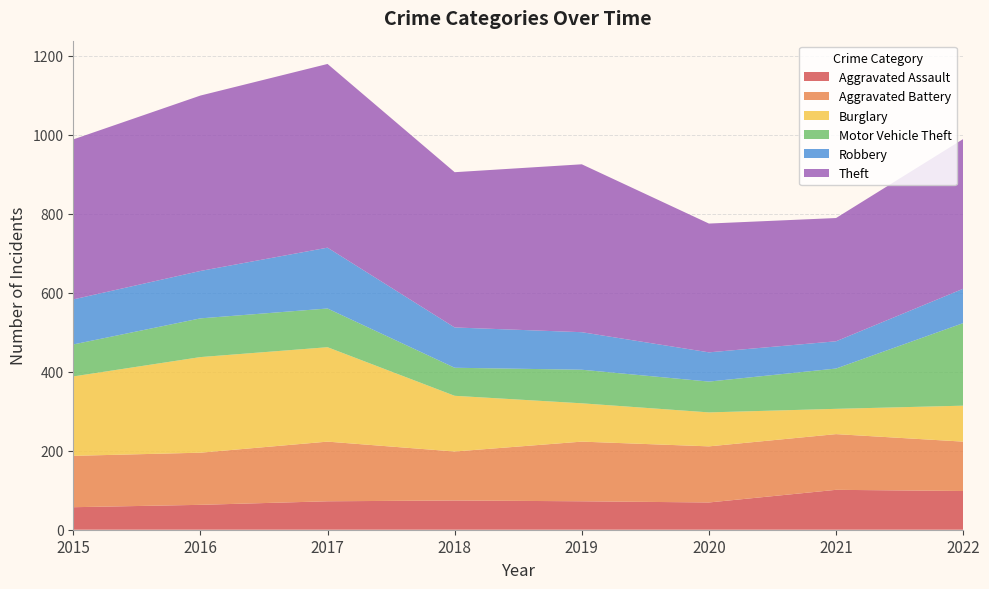

Reading left to right, list all the values displayed in this chart.

Aggravated Assault: 57	63	72	74	72	69	101	98
Aggravated Battery: 130	132	151	124	151	142	141	125
Burglary: 201	242	239	141	97	86	64	91
Motor Vehicle Theft: 81	98	98	71	85	78	102	209
Robbery: 114	120	154	102	95	74	69	87
Theft: 405	444	465	393	425	326	312	379